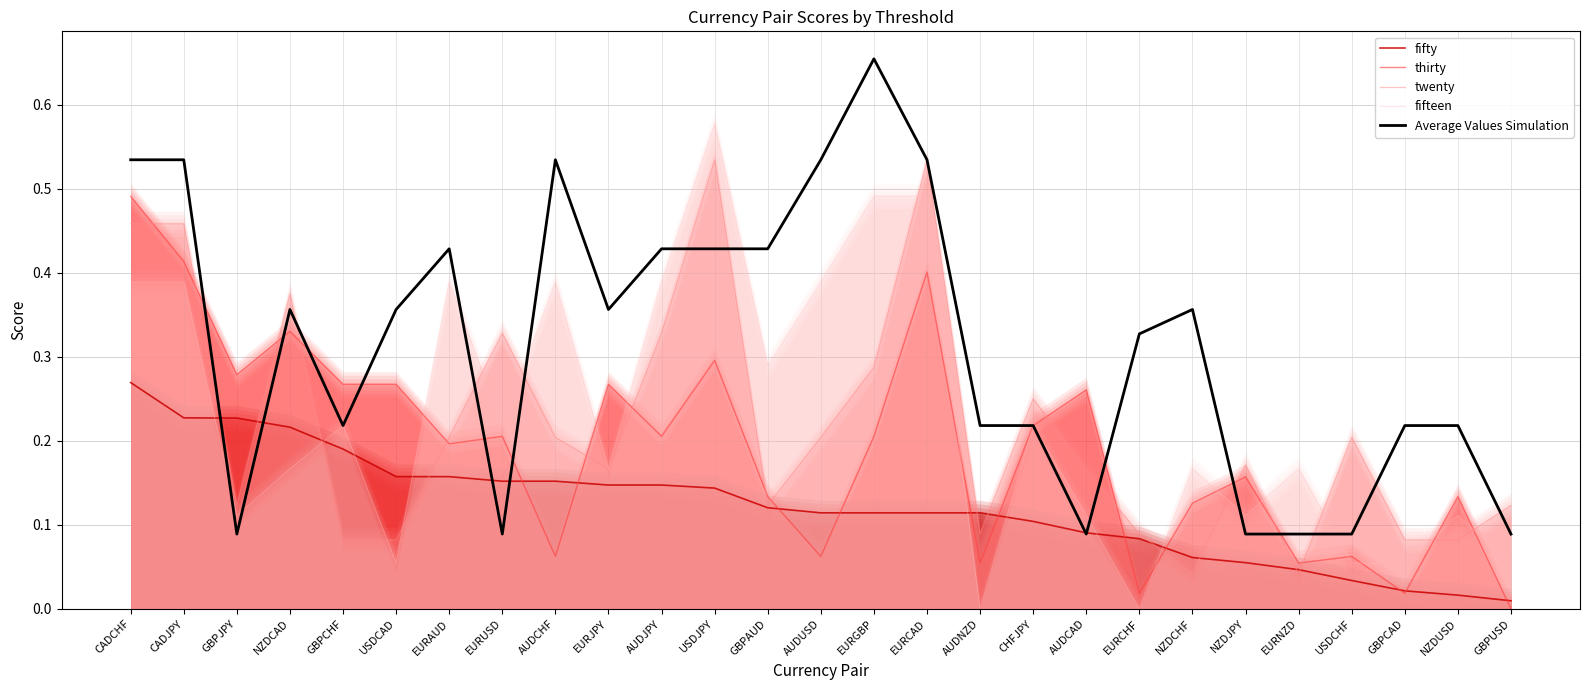

How many lines are shown in the chart?

5